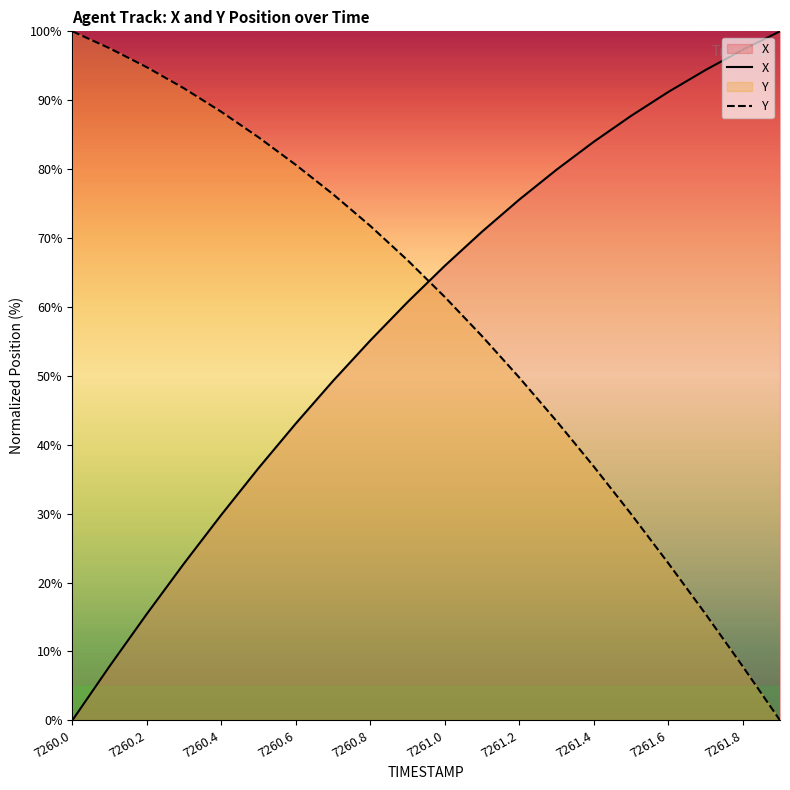

Rank the series by their average value, from highest to lowest.

Y, X